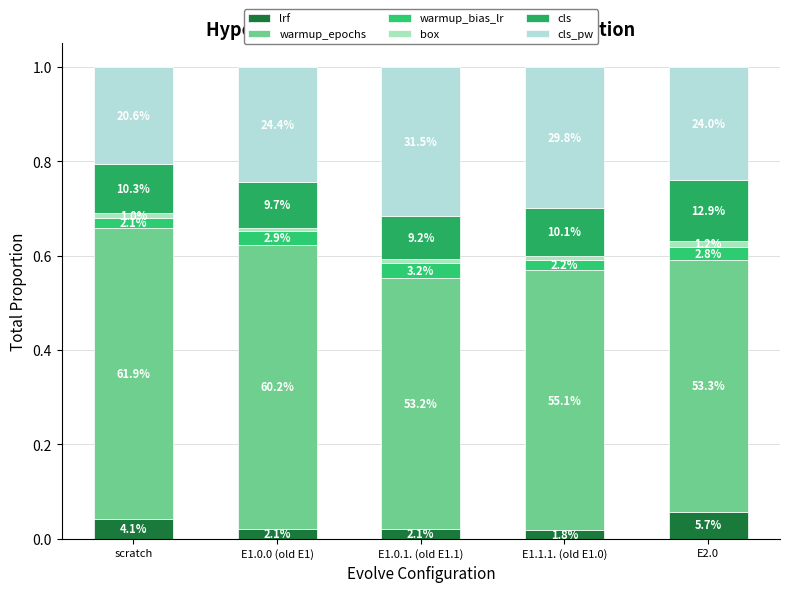

Are the bars horizontal?

No